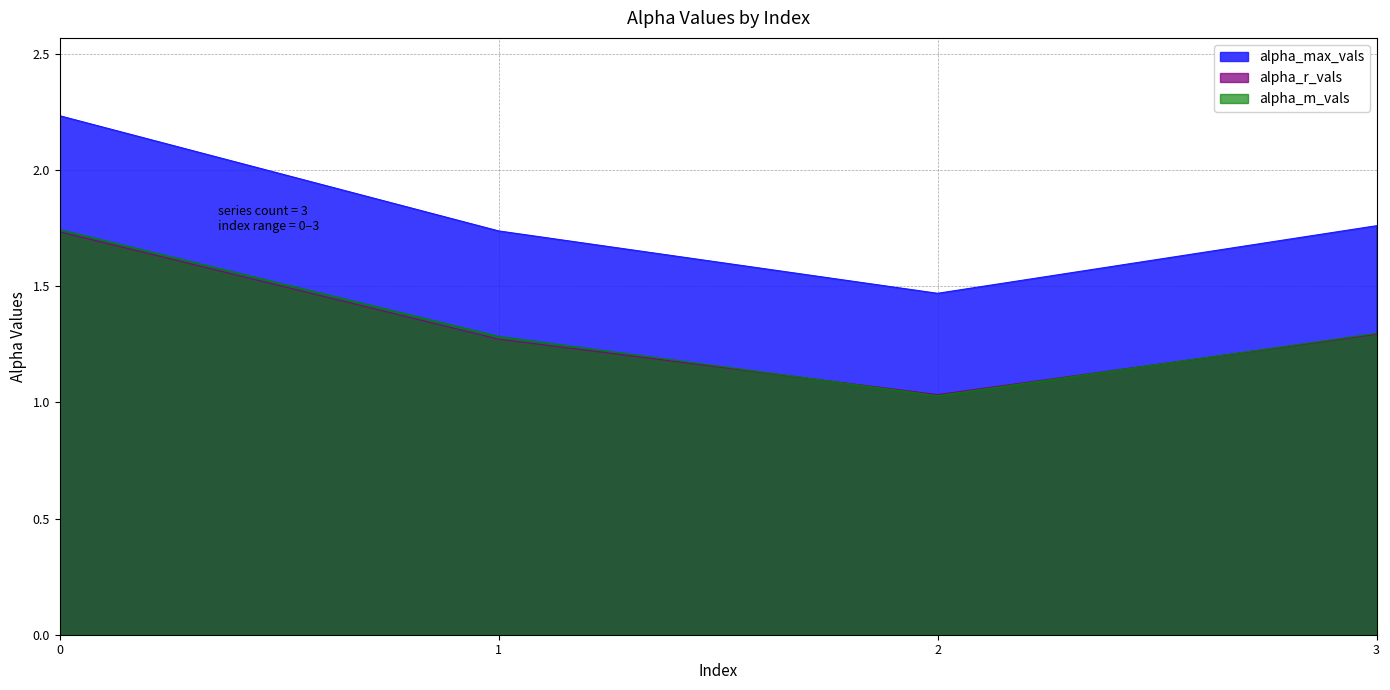

Which series has the largest range (max minus min)?

alpha_max_vals